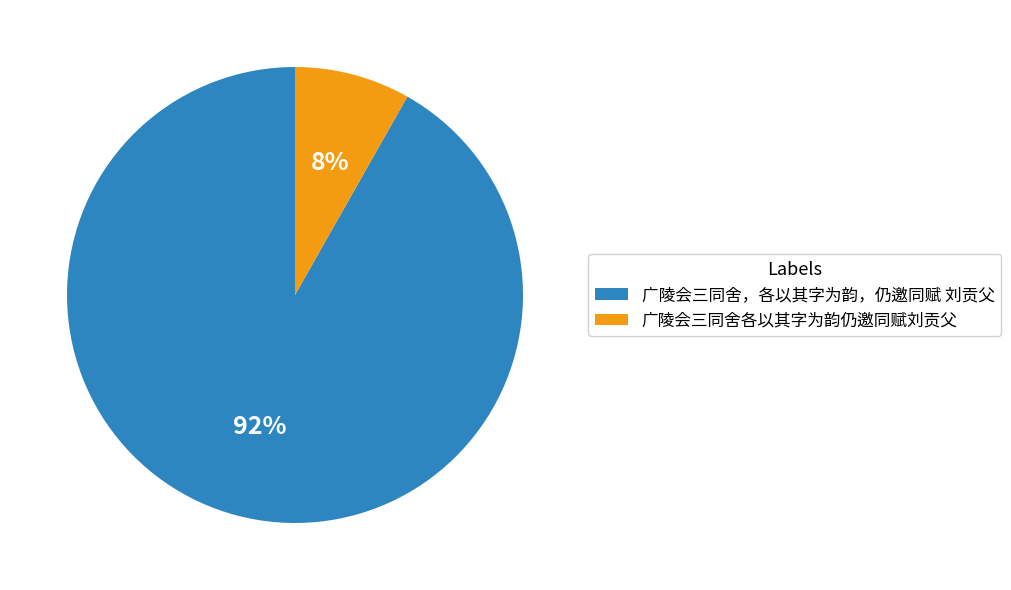

Rank the categories by value from lowest to highest.

广陵会三同舍各以其字为韵仍邀同赋刘贡父, 广陵会三同舍，各以其字为韵，仍邀同赋 刘贡父